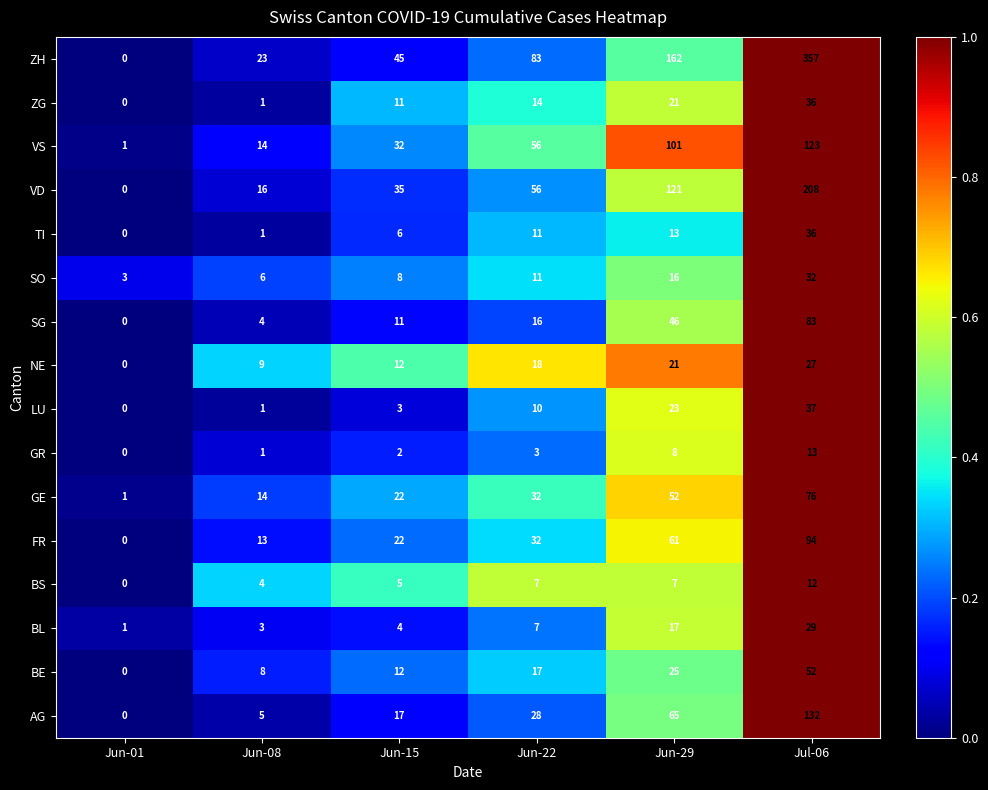

Rank the categories by TI value from lowest to highest.

Jun-01, Jun-08, Jun-15, Jun-22, Jun-29, Jul-06